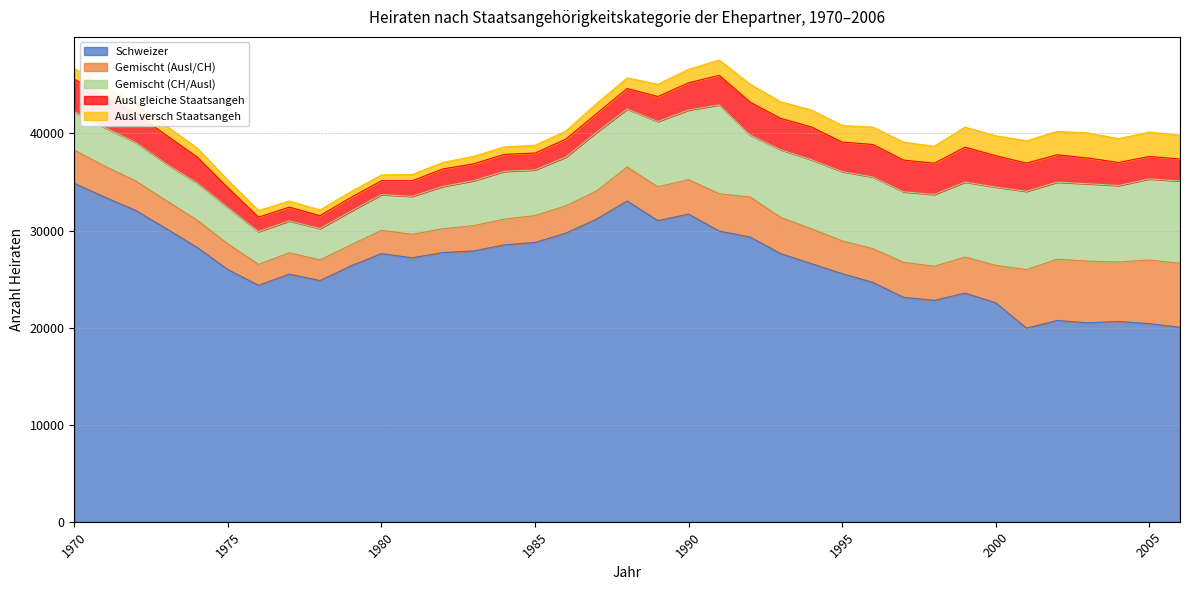

The value of Gemischt (Ausl/CH) at 1992 is 4118. True or false?

True